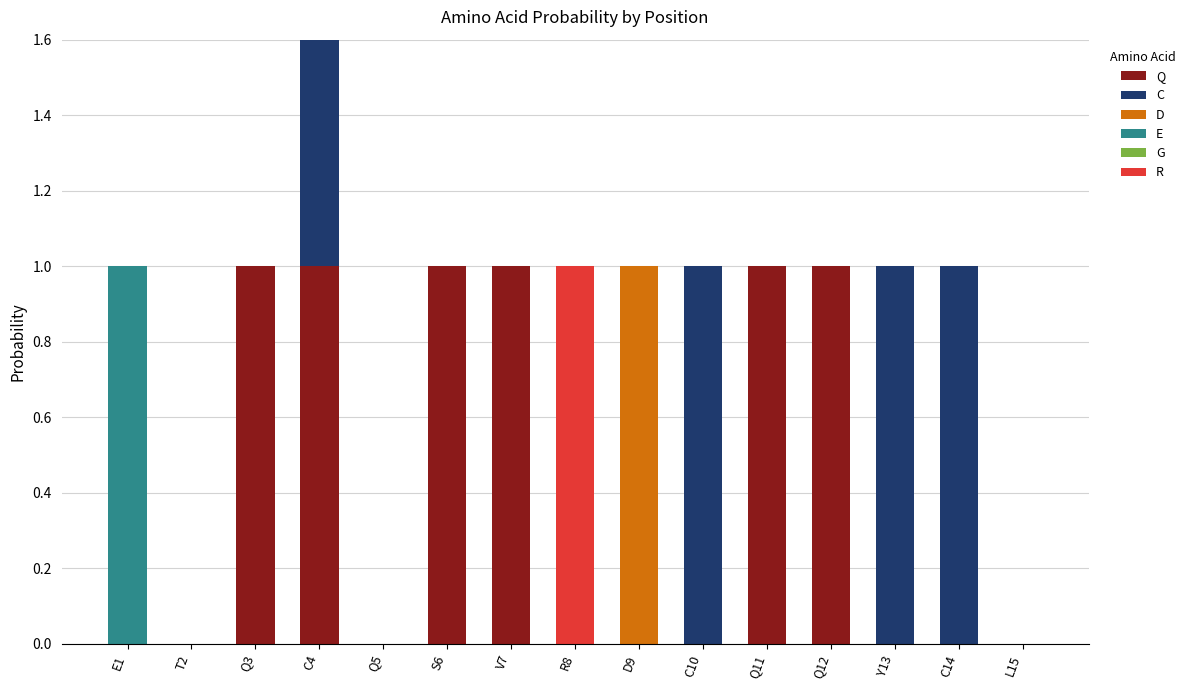

How many data points in R are above 0?

1